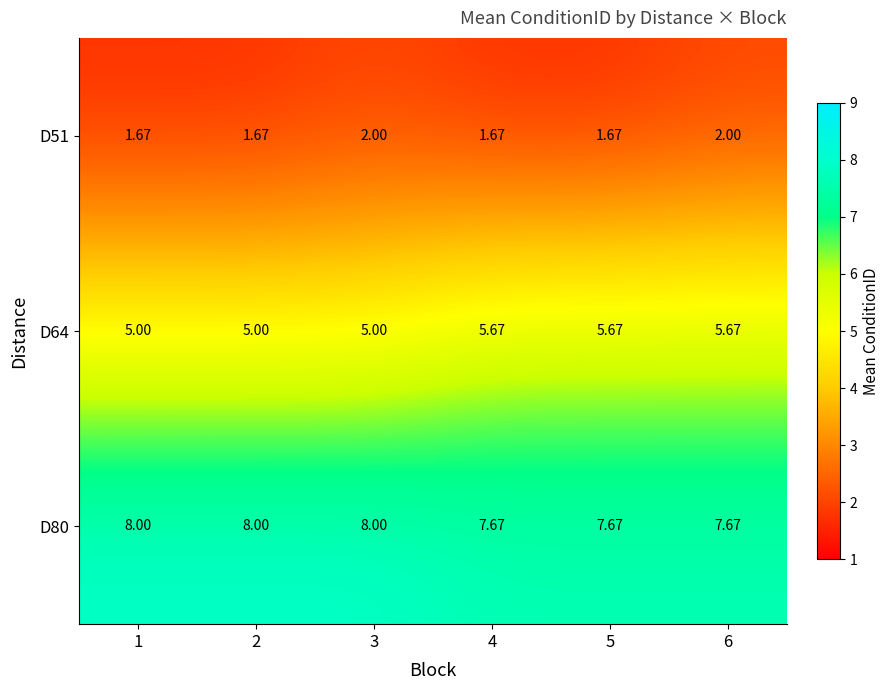

Is the value of D51 at 1 greater than the value of D64 at 5?

No